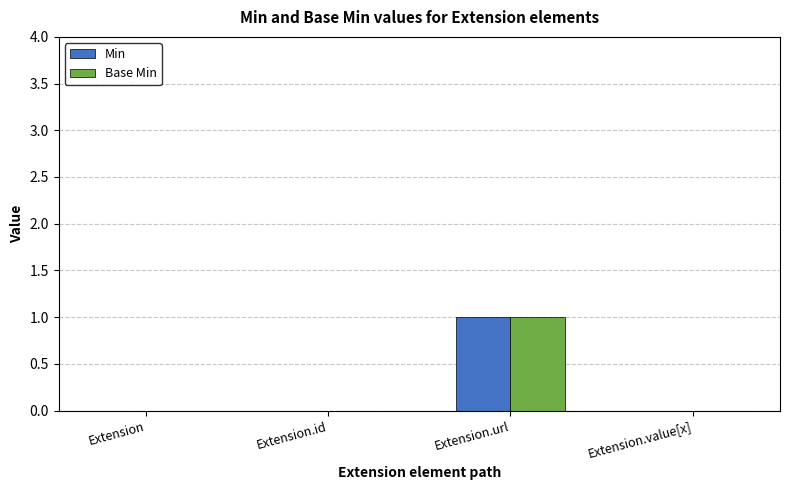

Is it true that Base Min equals 0 at Extension?

True